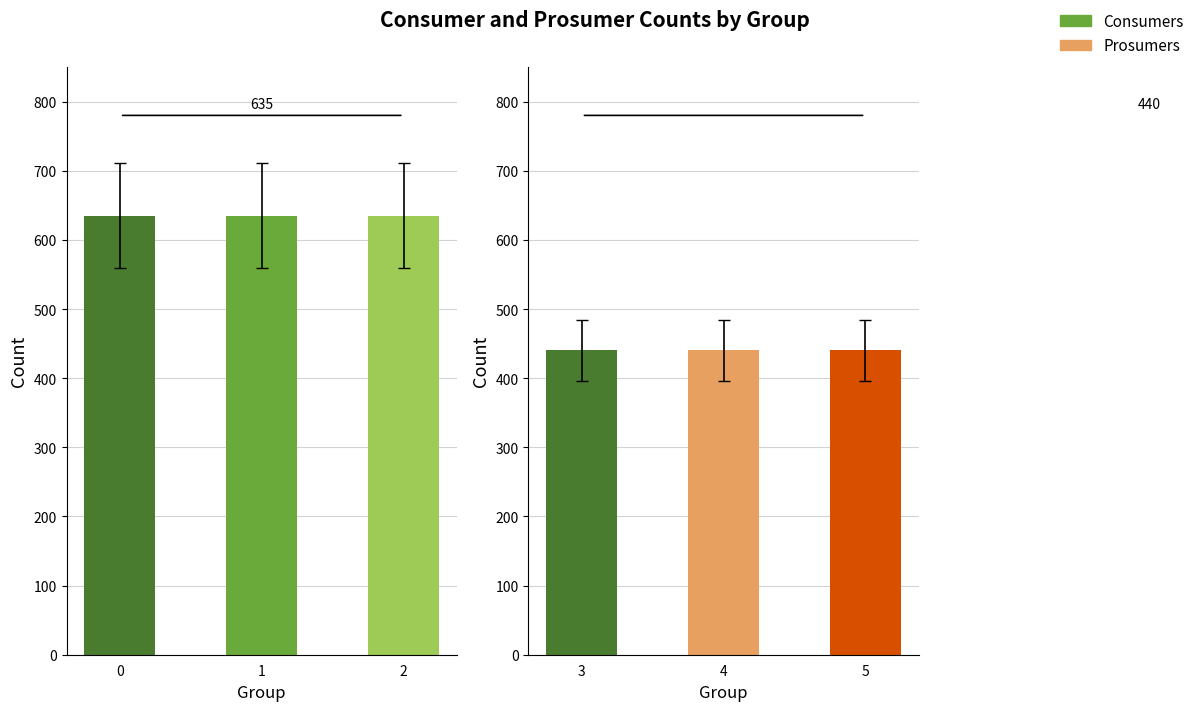

Between 1 and 2, which series saw the biggest shift?

Consumers